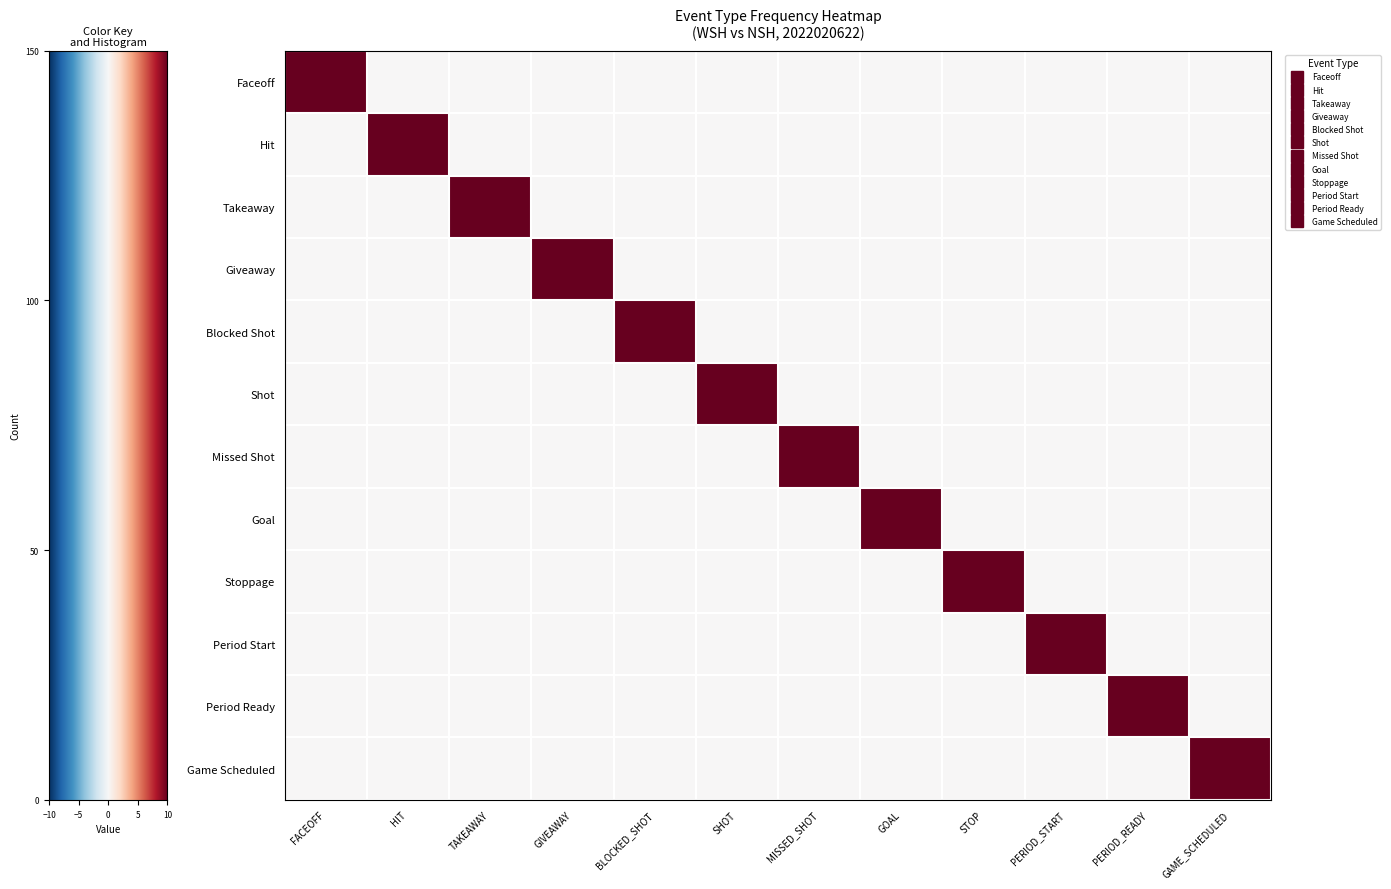

Reading left to right, list all the values displayed in this chart.

Faceoff: FACEOFF=10	HIT=0	TAKEAWAY=0	GIVEAWAY=0	BLOCKED_SHOT=0	SHOT=0	MISSED_SHOT=0	GOAL=0	STOP=0	PERIOD_START=0	PERIOD_READY=0	GAME_SCHEDULED=0
Hit: FACEOFF=0	HIT=10	TAKEAWAY=0	GIVEAWAY=0	BLOCKED_SHOT=0	SHOT=0	MISSED_SHOT=0	GOAL=0	STOP=0	PERIOD_START=0	PERIOD_READY=0	GAME_SCHEDULED=0
Takeaway: FACEOFF=0	HIT=0	TAKEAWAY=10	GIVEAWAY=0	BLOCKED_SHOT=0	SHOT=0	MISSED_SHOT=0	GOAL=0	STOP=0	PERIOD_START=0	PERIOD_READY=0	GAME_SCHEDULED=0
Giveaway: FACEOFF=0	HIT=0	TAKEAWAY=0	GIVEAWAY=10	BLOCKED_SHOT=0	SHOT=0	MISSED_SHOT=0	GOAL=0	STOP=0	PERIOD_START=0	PERIOD_READY=0	GAME_SCHEDULED=0
Blocked Shot: FACEOFF=0	HIT=0	TAKEAWAY=0	GIVEAWAY=0	BLOCKED_SHOT=10	SHOT=0	MISSED_SHOT=0	GOAL=0	STOP=0	PERIOD_START=0	PERIOD_READY=0	GAME_SCHEDULED=0
Shot: FACEOFF=0	HIT=0	TAKEAWAY=0	GIVEAWAY=0	BLOCKED_SHOT=0	SHOT=10	MISSED_SHOT=0	GOAL=0	STOP=0	PERIOD_START=0	PERIOD_READY=0	GAME_SCHEDULED=0
Missed Shot: FACEOFF=0	HIT=0	TAKEAWAY=0	GIVEAWAY=0	BLOCKED_SHOT=0	SHOT=0	MISSED_SHOT=10	GOAL=0	STOP=0	PERIOD_START=0	PERIOD_READY=0	GAME_SCHEDULED=0
Goal: FACEOFF=0	HIT=0	TAKEAWAY=0	GIVEAWAY=0	BLOCKED_SHOT=0	SHOT=0	MISSED_SHOT=0	GOAL=10	STOP=0	PERIOD_START=0	PERIOD_READY=0	GAME_SCHEDULED=0
Stoppage: FACEOFF=0	HIT=0	TAKEAWAY=0	GIVEAWAY=0	BLOCKED_SHOT=0	SHOT=0	MISSED_SHOT=0	GOAL=0	STOP=10	PERIOD_START=0	PERIOD_READY=0	GAME_SCHEDULED=0
Period Start: FACEOFF=0	HIT=0	TAKEAWAY=0	GIVEAWAY=0	BLOCKED_SHOT=0	SHOT=0	MISSED_SHOT=0	GOAL=0	STOP=0	PERIOD_START=10	PERIOD_READY=0	GAME_SCHEDULED=0
Period Ready: FACEOFF=0	HIT=0	TAKEAWAY=0	GIVEAWAY=0	BLOCKED_SHOT=0	SHOT=0	MISSED_SHOT=0	GOAL=0	STOP=0	PERIOD_START=0	PERIOD_READY=10	GAME_SCHEDULED=0
Game Scheduled: FACEOFF=0	HIT=0	TAKEAWAY=0	GIVEAWAY=0	BLOCKED_SHOT=0	SHOT=0	MISSED_SHOT=0	GOAL=0	STOP=0	PERIOD_START=0	PERIOD_READY=0	GAME_SCHEDULED=10